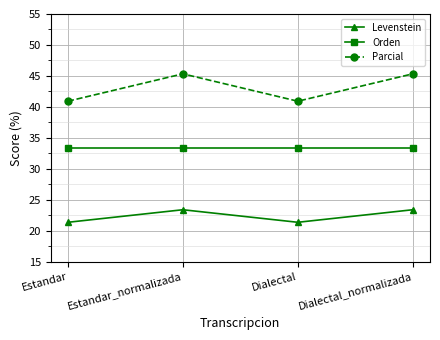

Does the chart have visible grid lines?

Yes